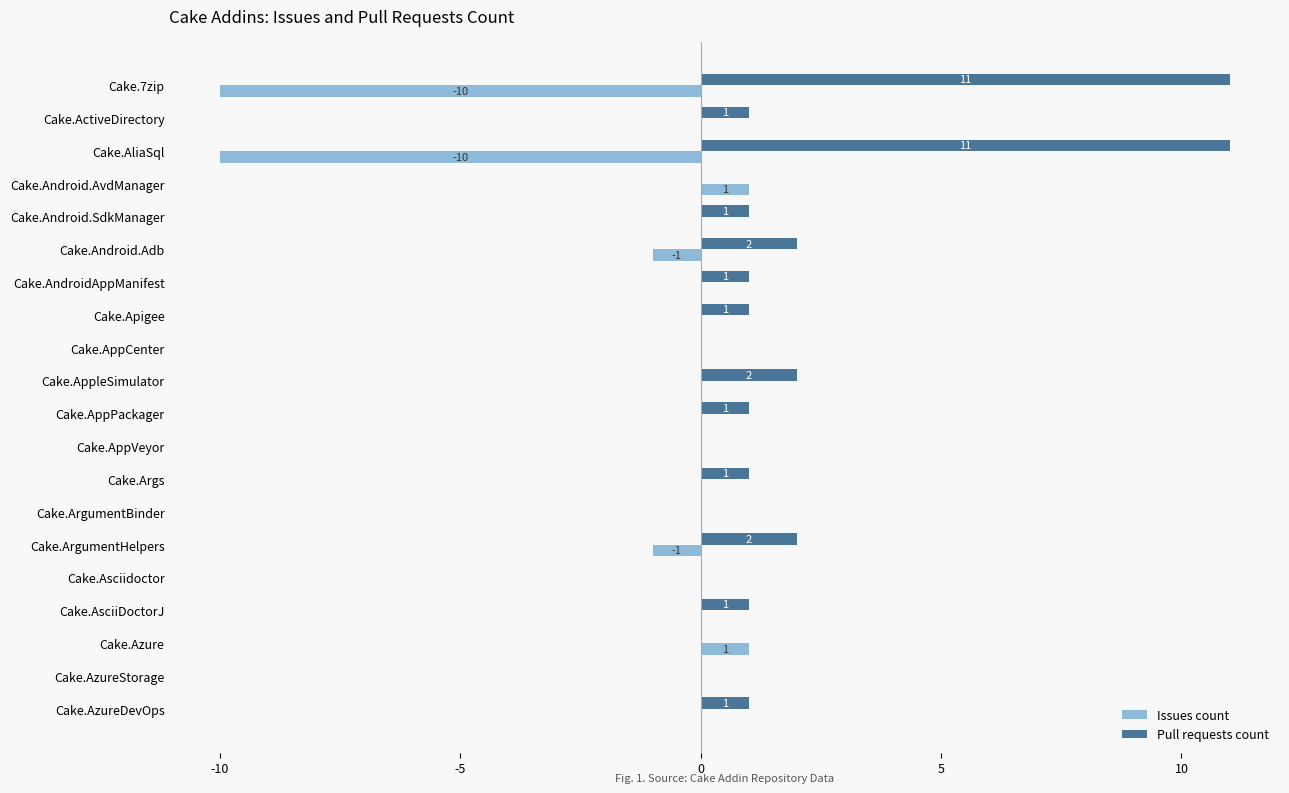

At which category is the sum across all series the highest?

Cake.AppleSimulator